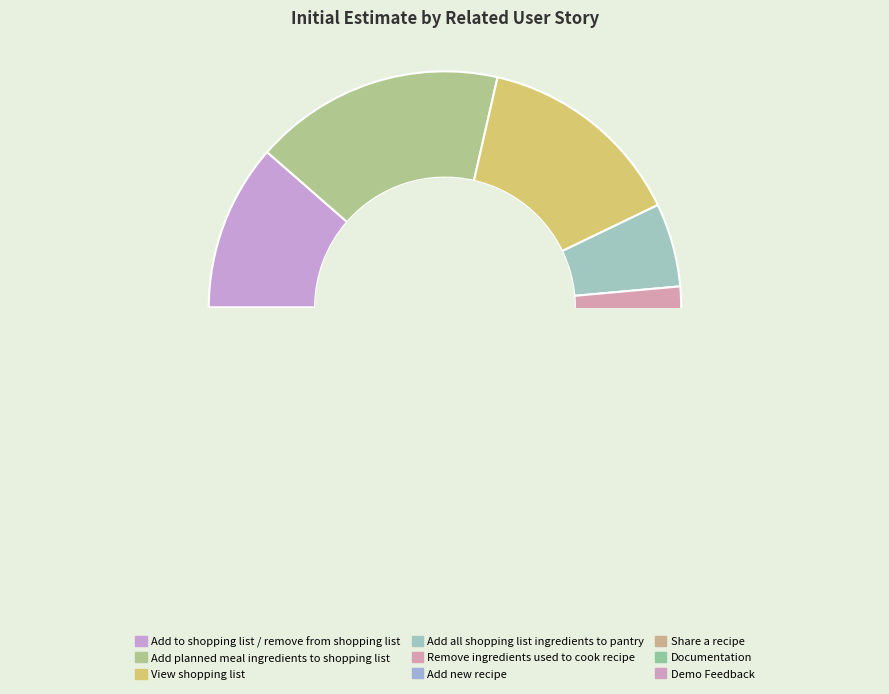

Is Add new recipe the majority of the pie?

No